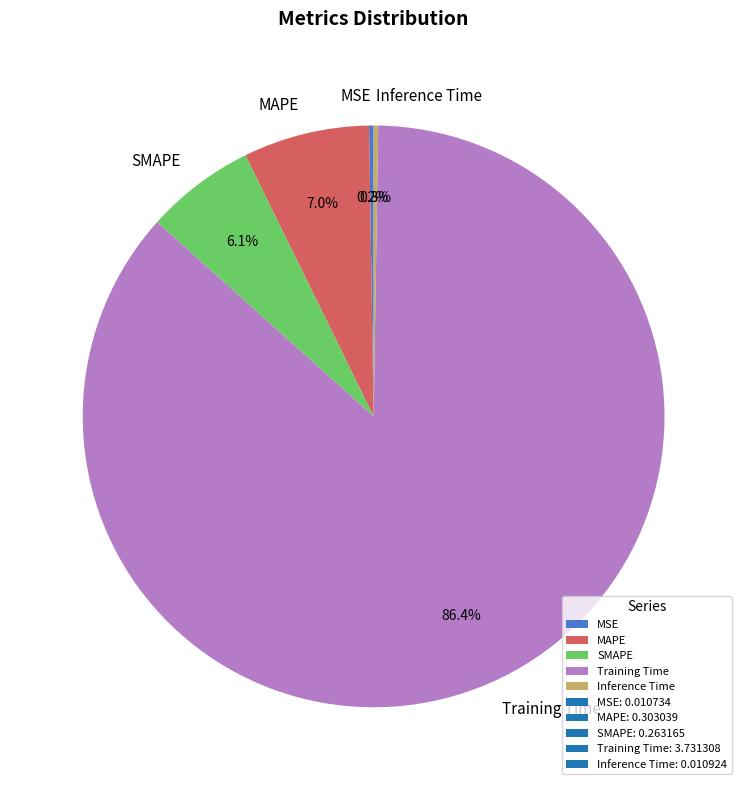

Which slice represents more than half of the pie?

Training Time